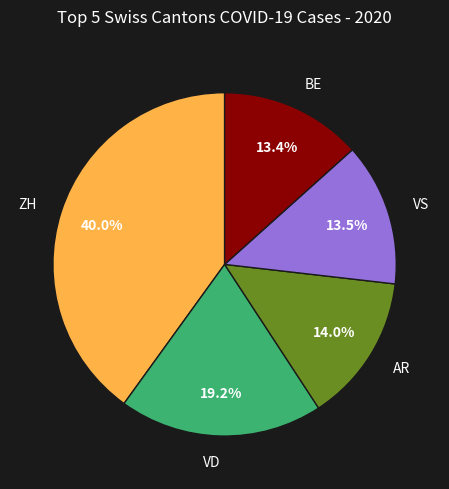

Which slice is the largest?

ZH